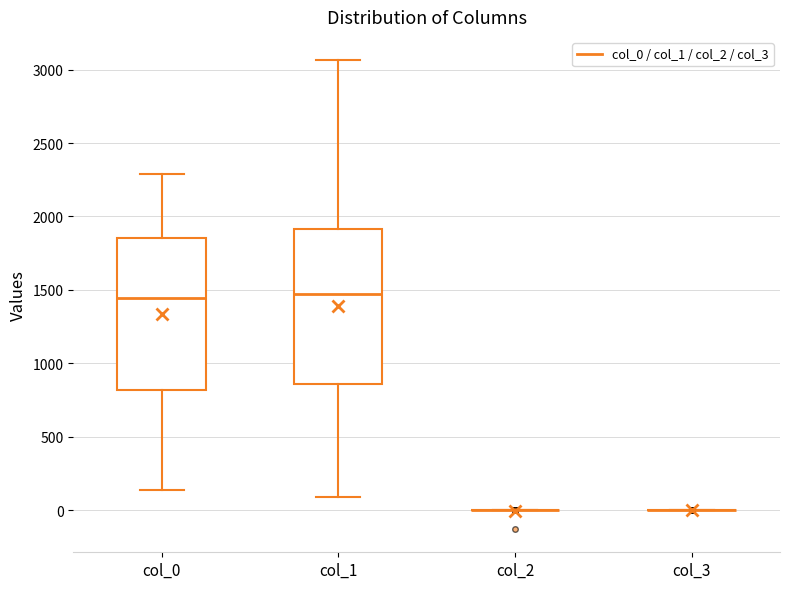

Where does the upper whisker of the box for col_1 end on the y-axis? The values are not printed on the chart, so give them approximately, as read against the axis.

3050